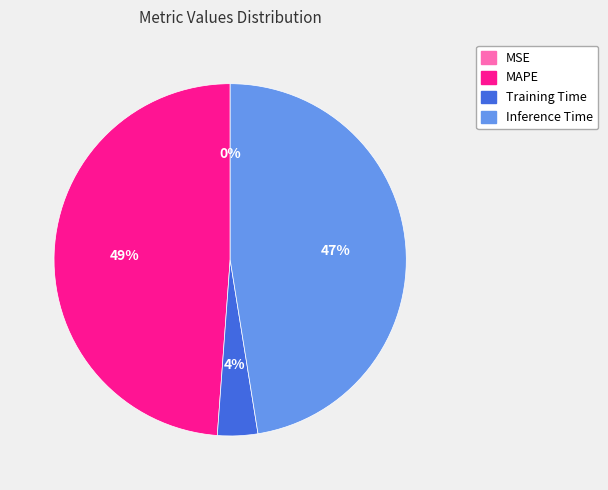

To the nearest percent, what is the average slice percentage?

25%